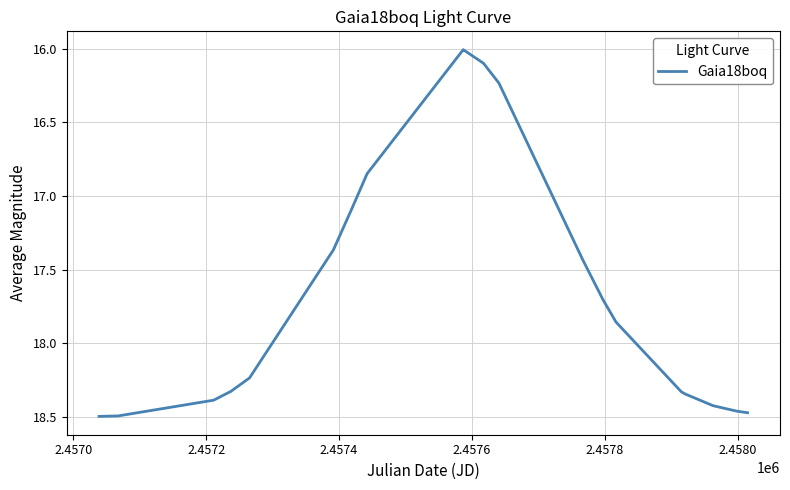

What is the minimum value shown in the chart?

16.0